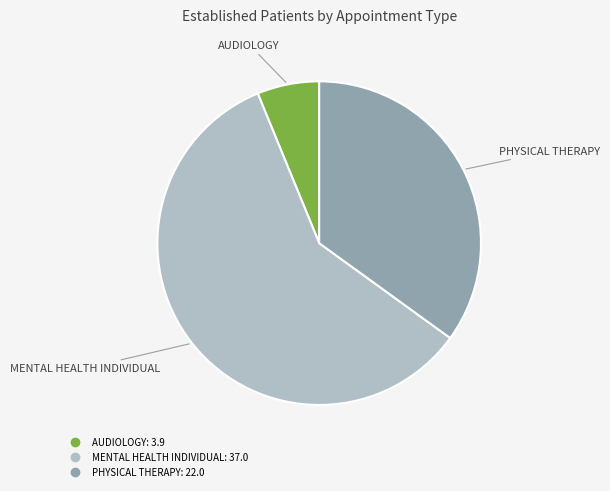

How many slices are in this pie chart?

3